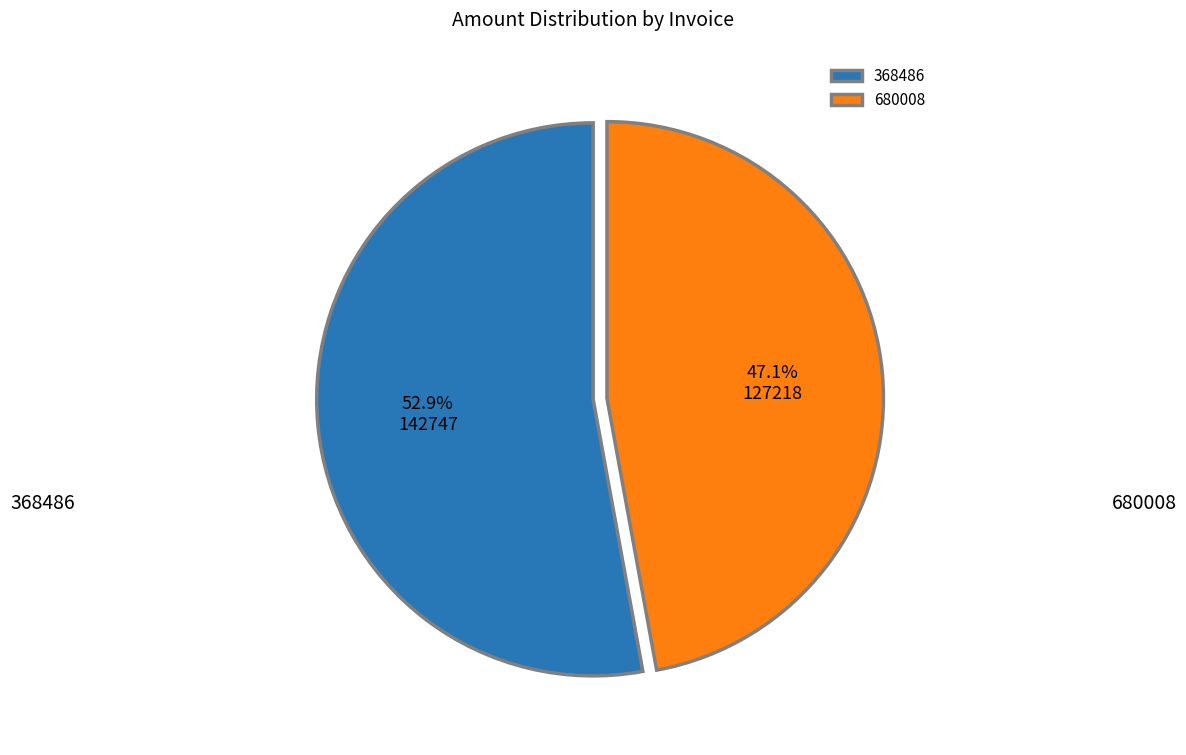

Which slice is the smallest?

680008